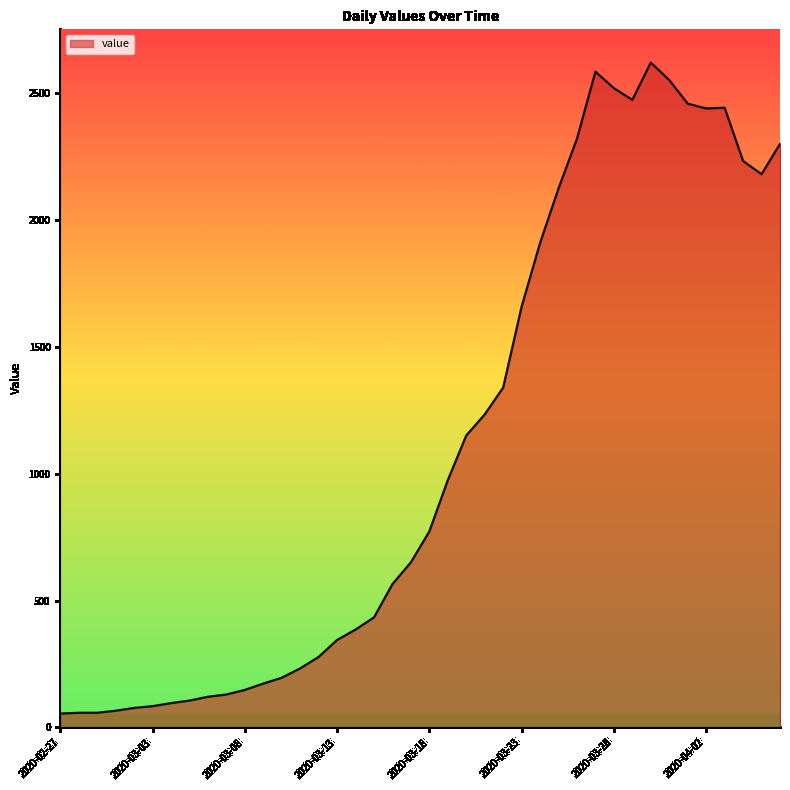

How many lines are shown in the chart?

1